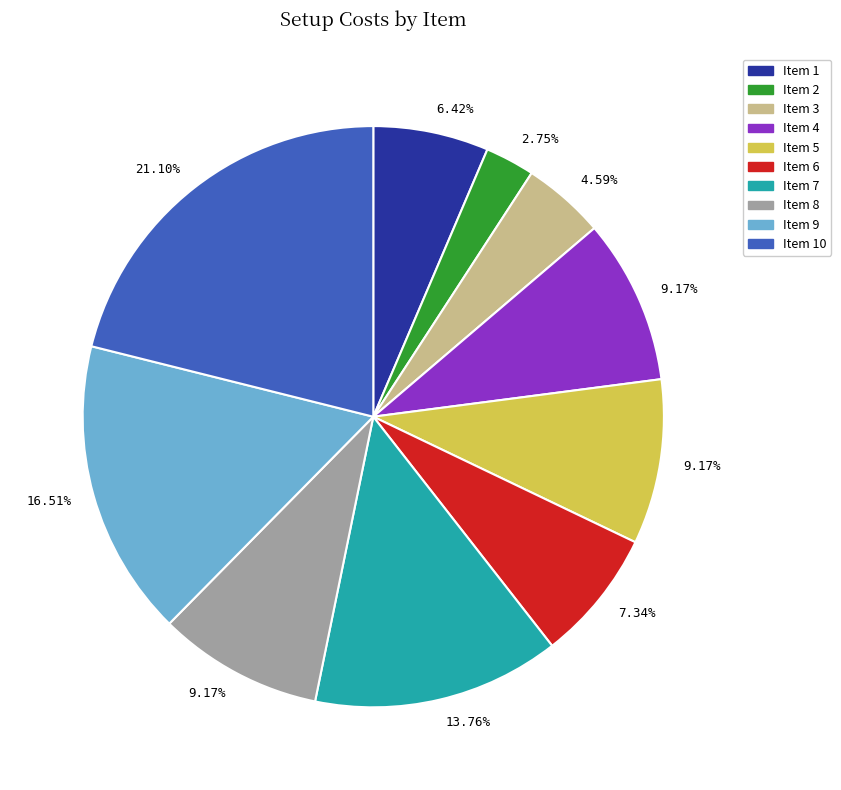

Is there a majority slice in this chart?

No